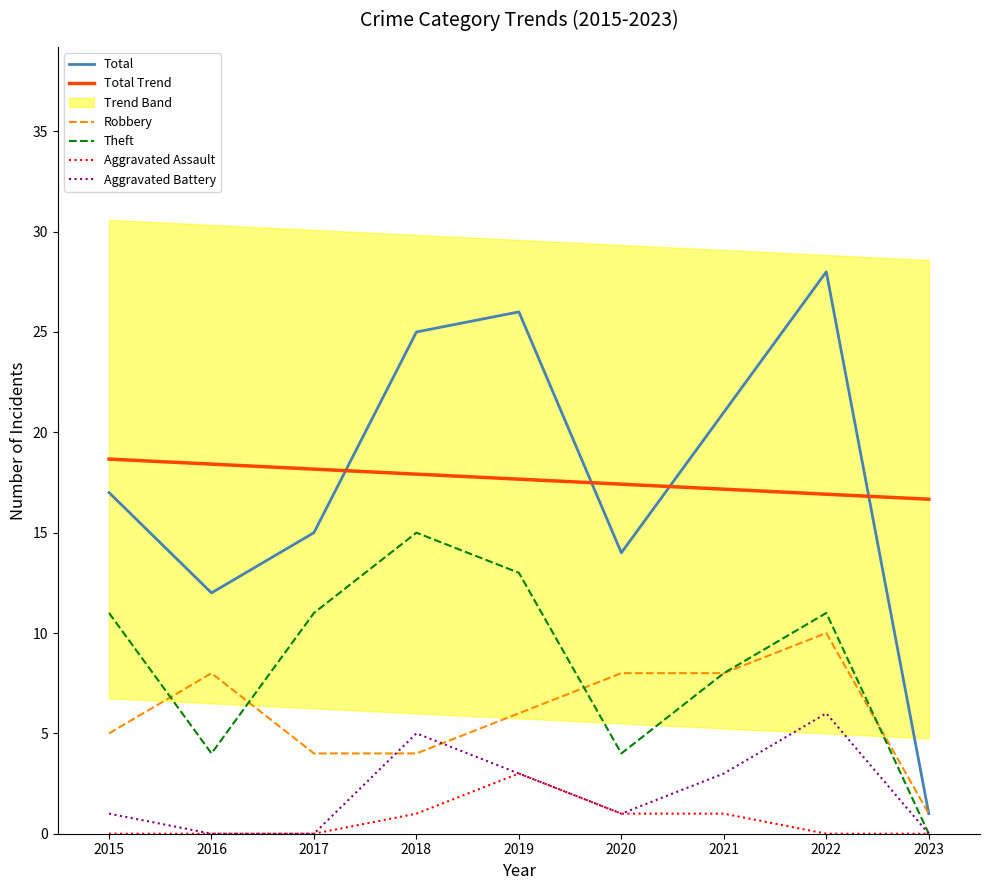

At which label does Robbery reach its peak?

2022